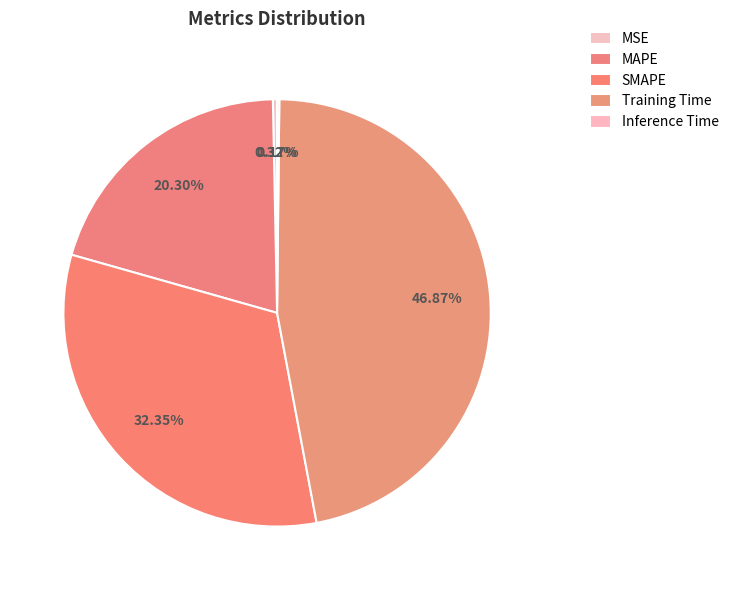

To the nearest percent, what is the difference between the Inference Time and MAPE slice percentages?

20%